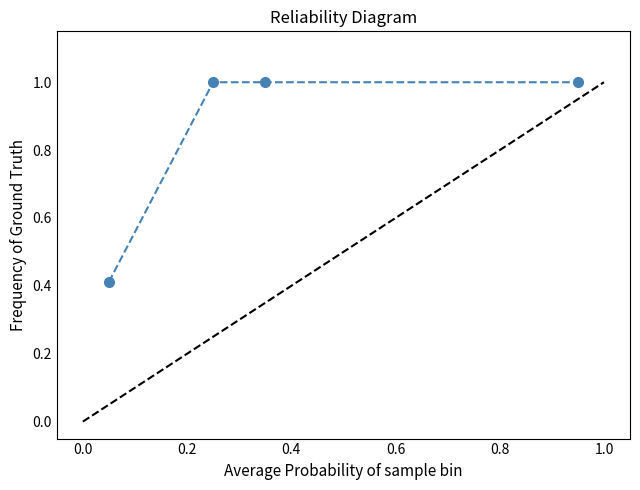

True or false: there are more than 1 points higher than both neighbors.

False